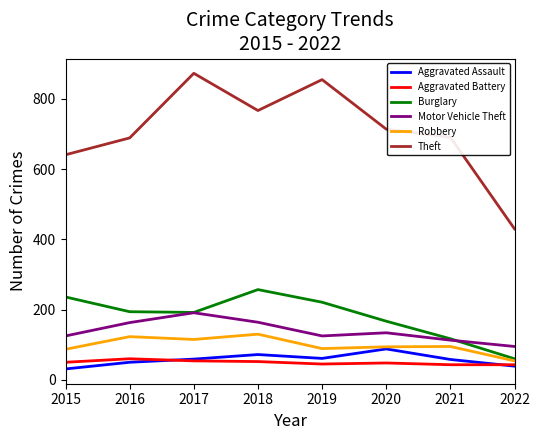

What is the difference between the highest and lowest values at 2021?

648